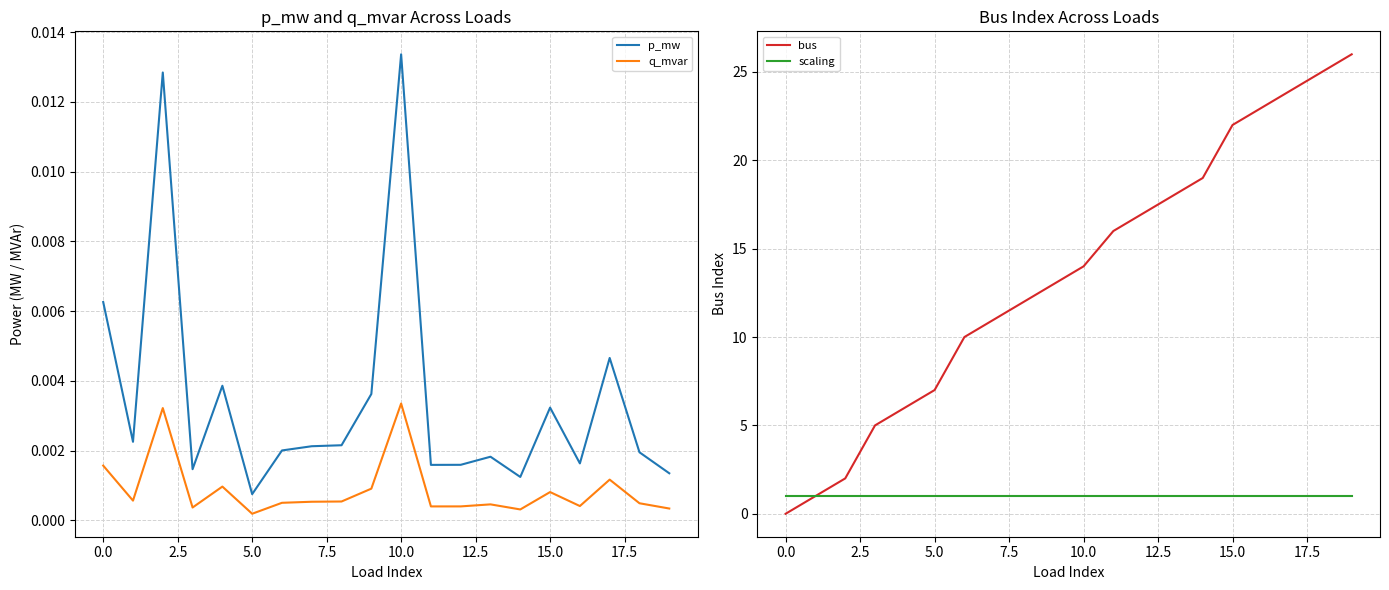

Which category has the lowest value in the bus series?

0.0